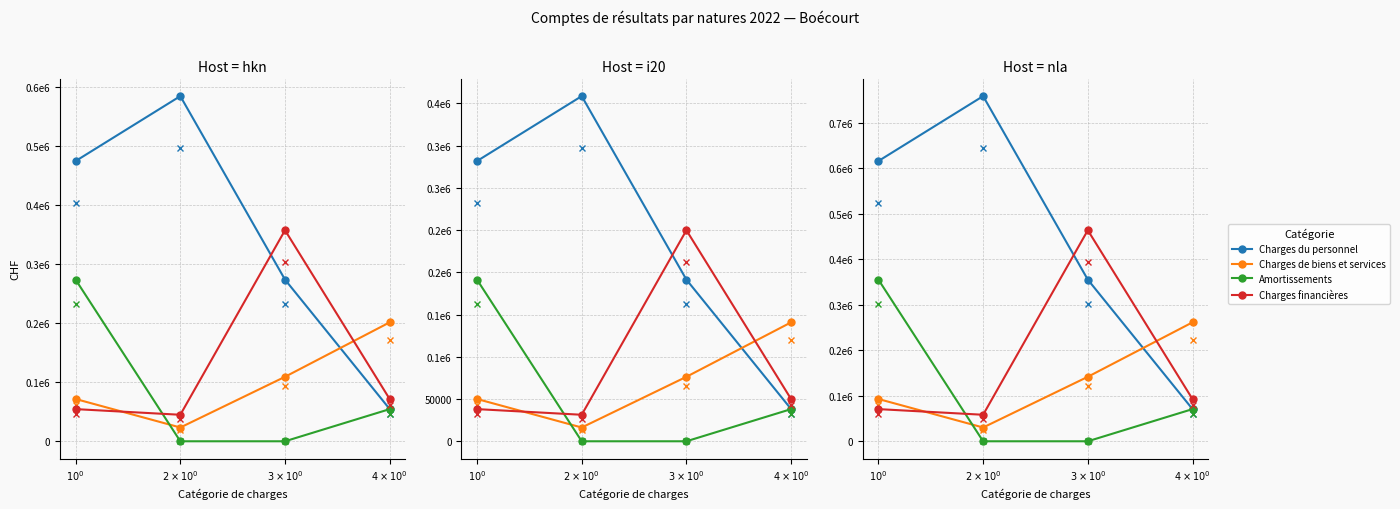

How many interior local peaks does the Charges du personnel series have?

1